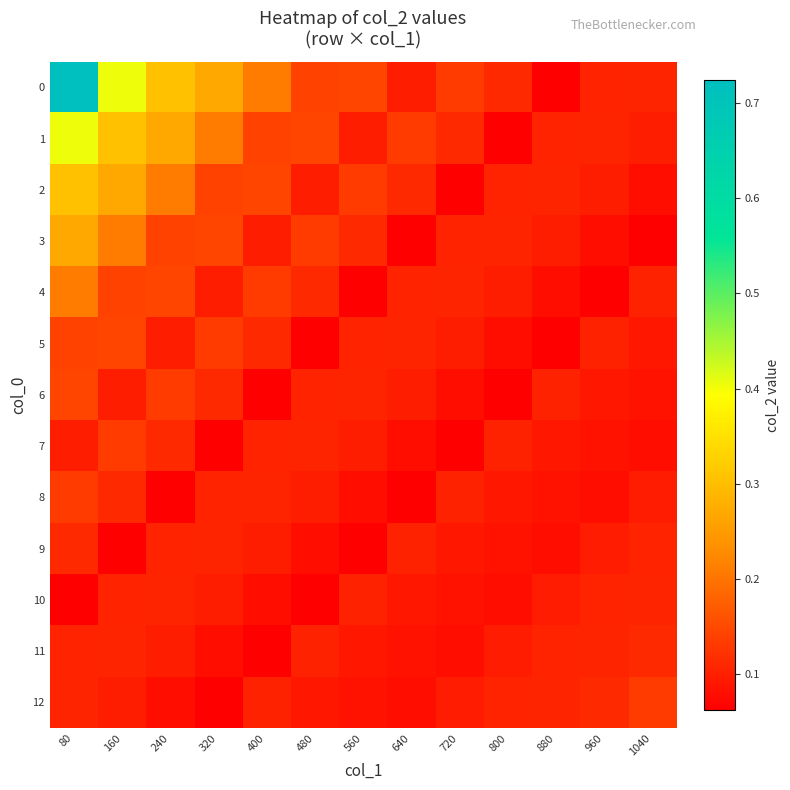

At how many categories does at least one series exceed 0?

13